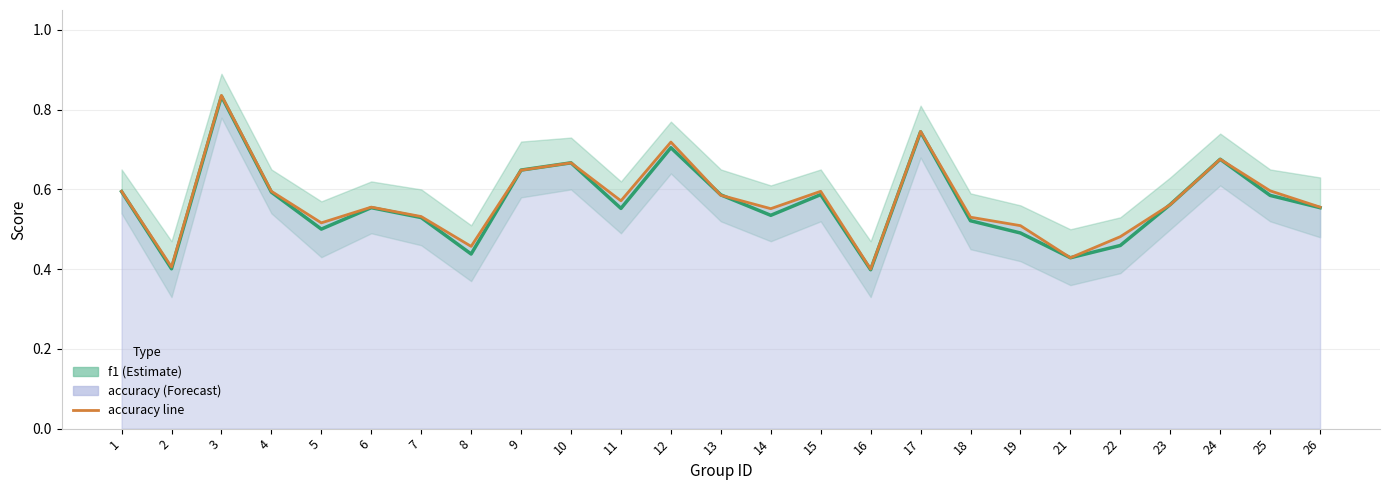

What is the sum of all accuracy values?

14.3